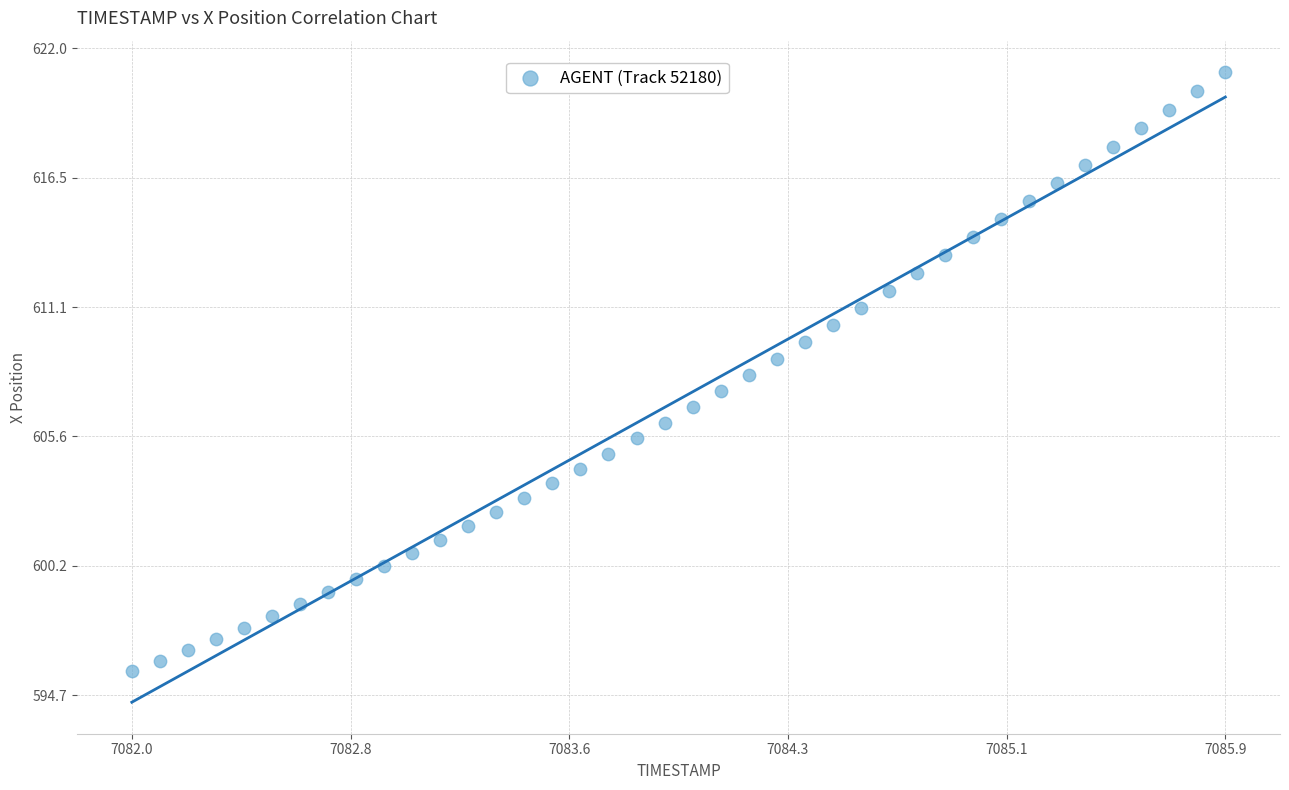

What is the range of Y values (max minus min)?

25.3